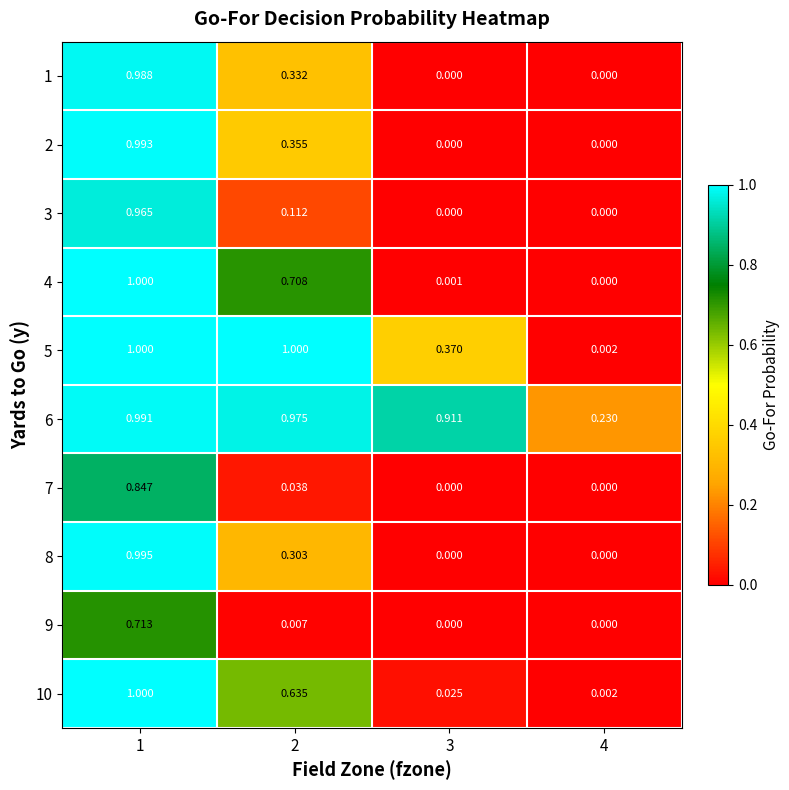

Is the value of 2 at 3 greater than the value of 6 at 2?

No